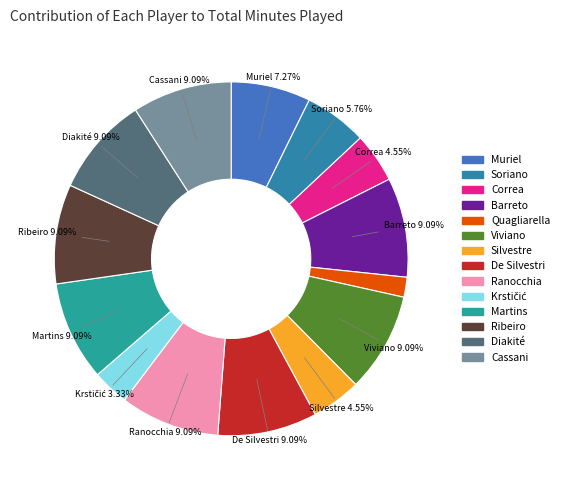

How many slices are in this pie chart?

14